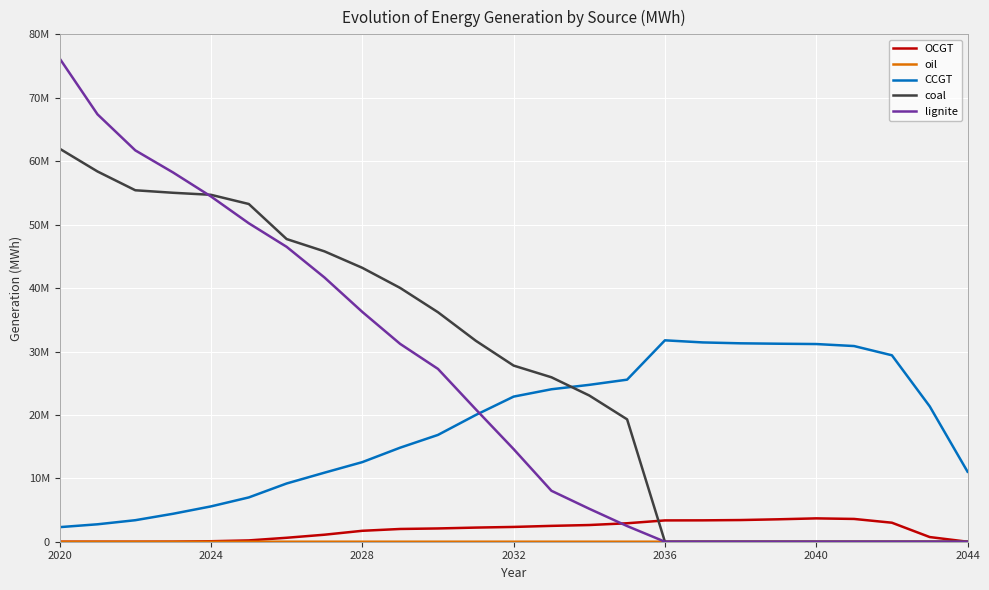

Does the chart have visible grid lines?

Yes